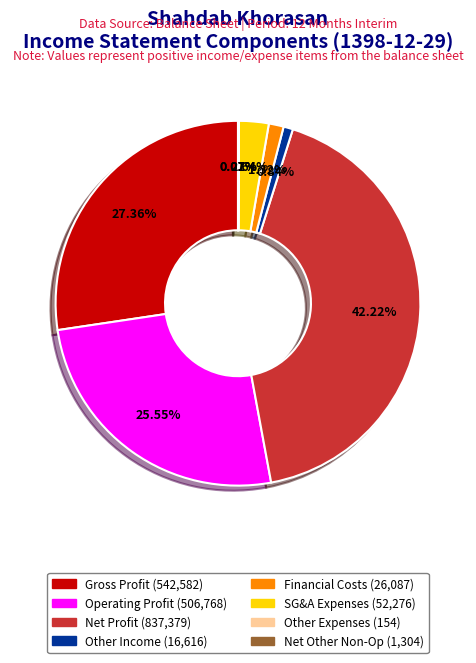

Is there any slice that represents more than half of the pie?

No